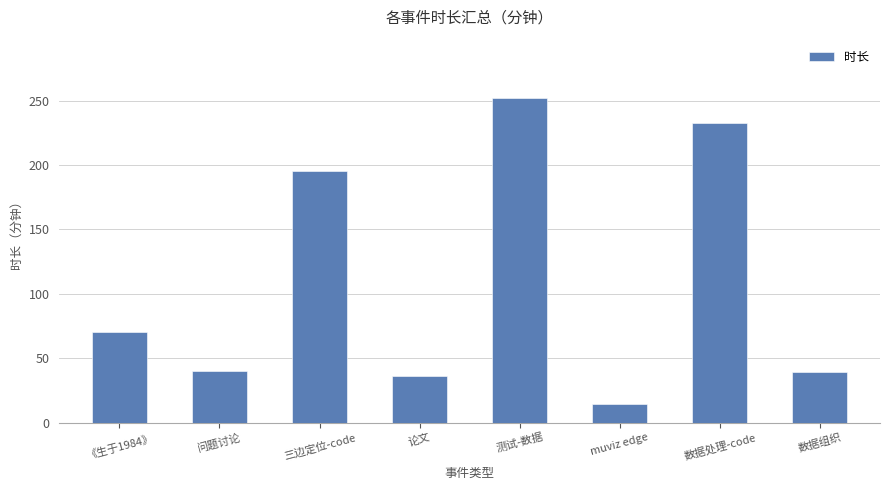

What is the change in value from 《生于1984》 to 数据处理-code?

+163